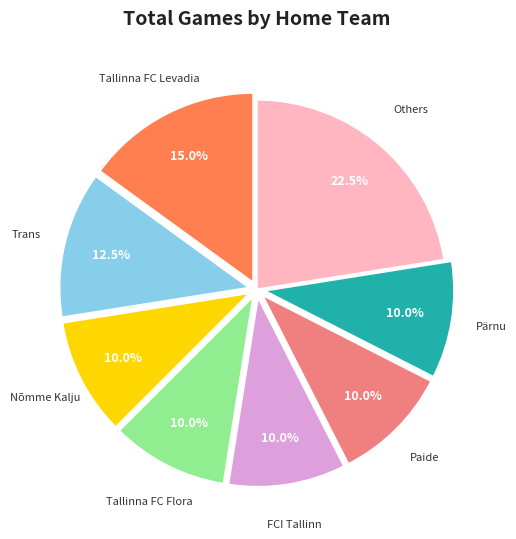

Does any single category account for the majority?

No